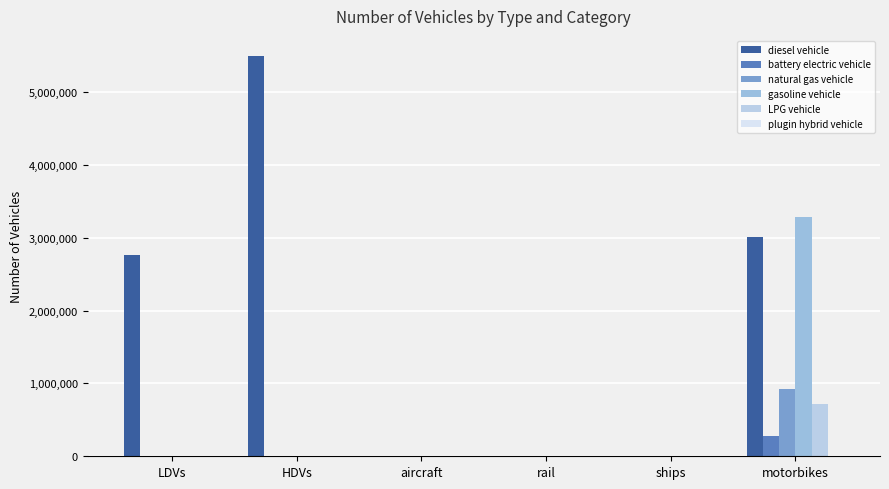

What position from the left is ships?

5